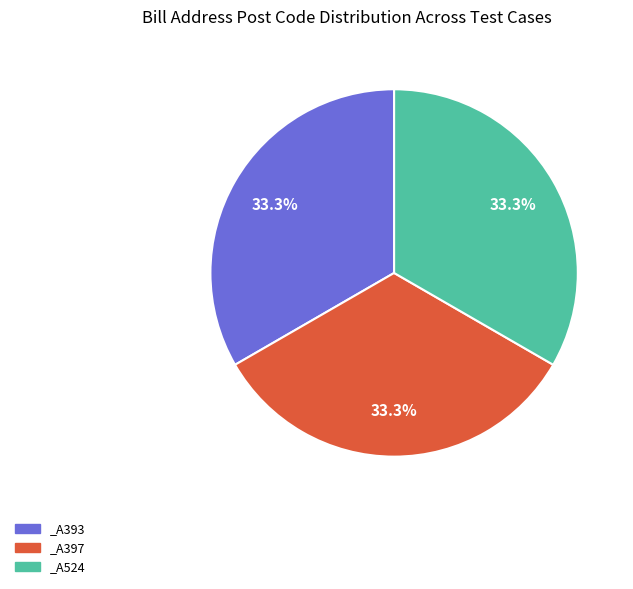

True or false: _A393 accounts for 33% of the total.

True